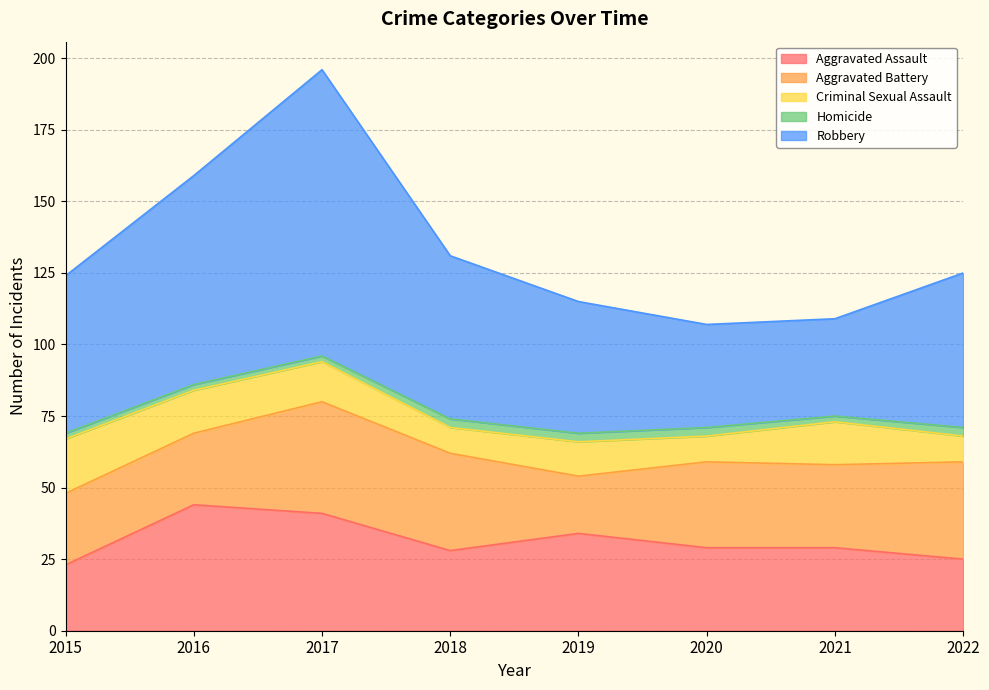

At 2016, list the series in order from smallest to largest.

Homicide, Criminal Sexual Assault, Aggravated Battery, Aggravated Assault, Robbery